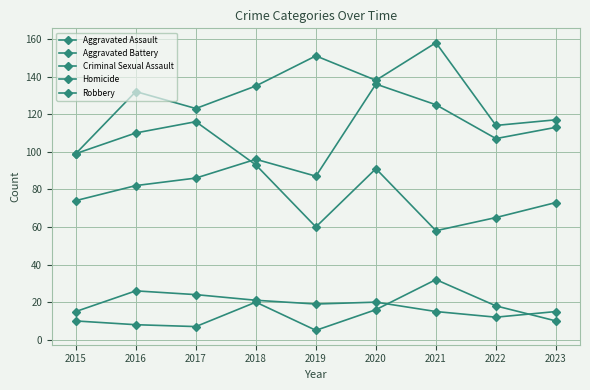

Between 2019 and 2021, which series saw the biggest shift?

Aggravated Assault